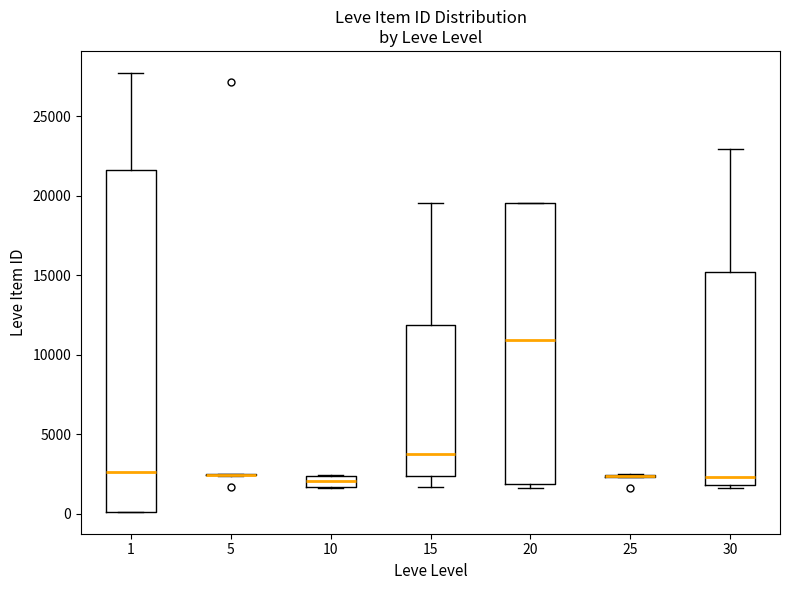

Which box is the tallest, from its lower edge to its upper edge?

1